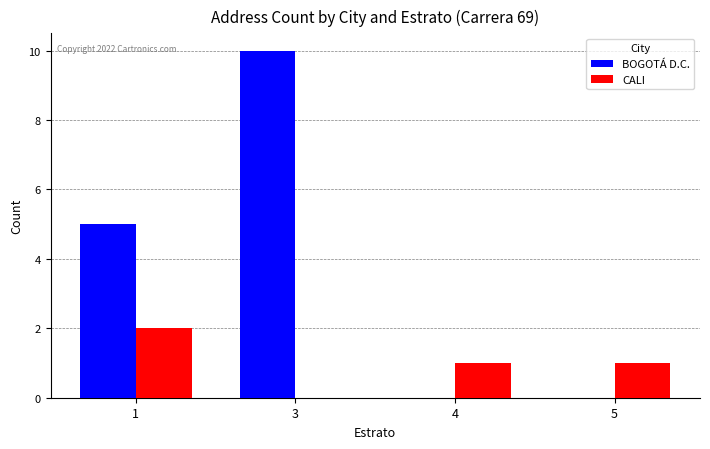

How many data points does each series have?

4